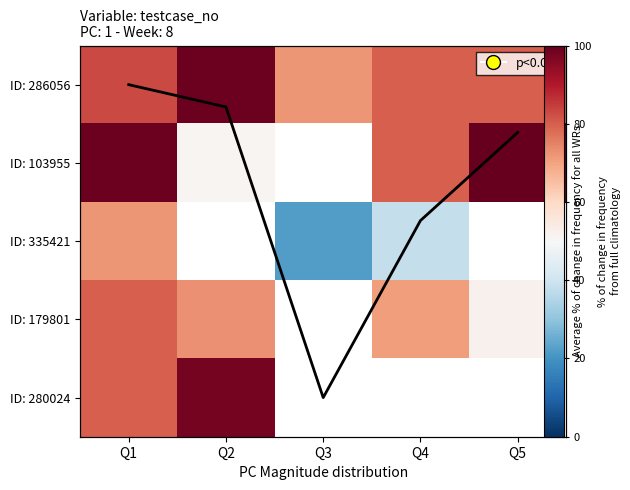

Where is ID: 103955 nearest to the value 75?

Q4